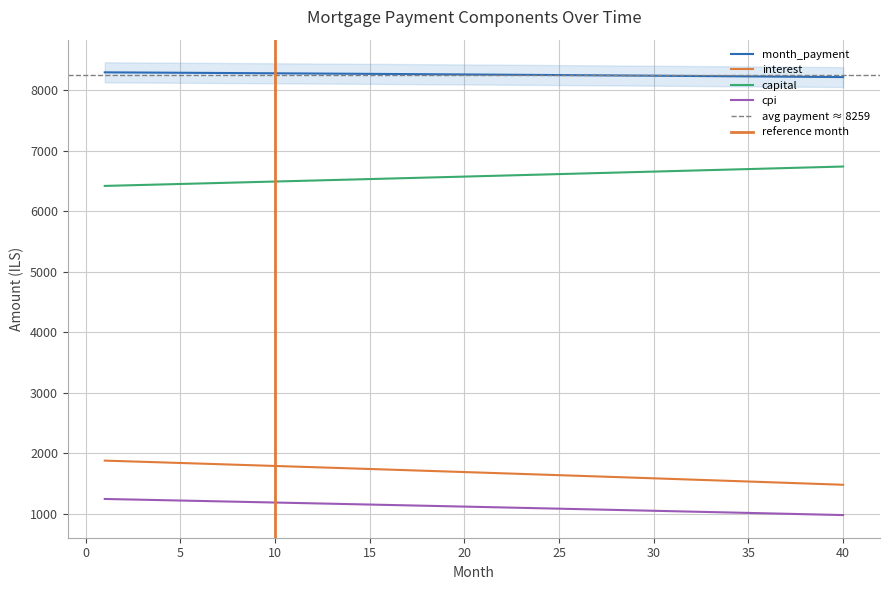

What is the sum of the month_payment values at 8 and 36?

16509.8